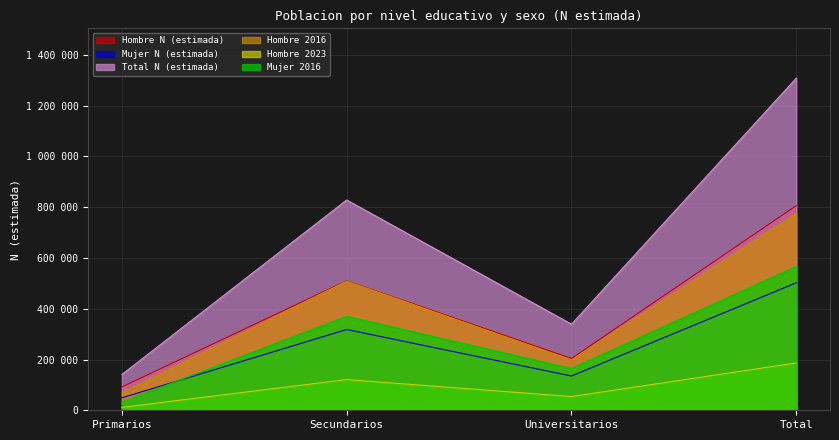

What is the maximum value shown in the chart?

1308213